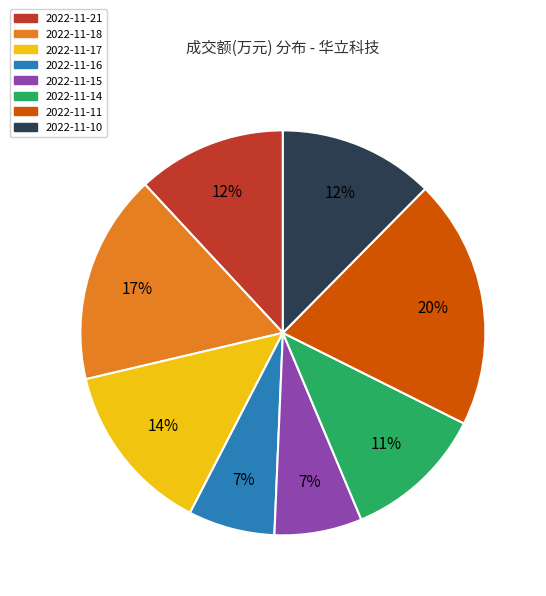

To the nearest percent, what percentage of the pie is 2022-11-10?

12%